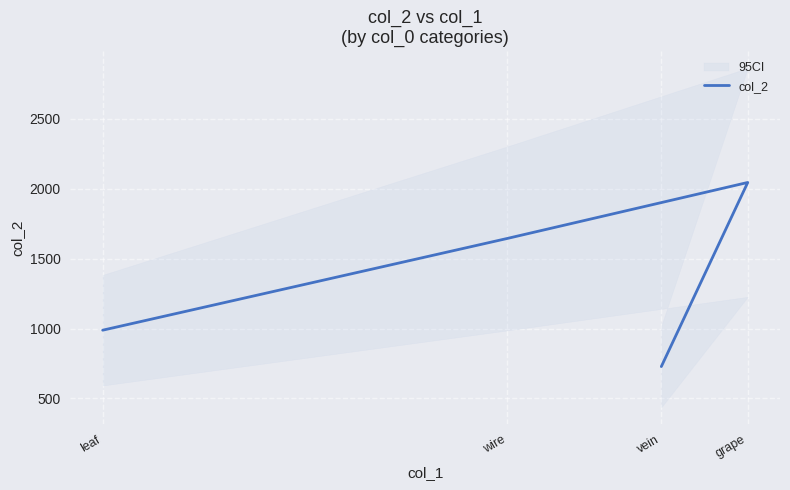

What is the difference between the maximum and minimum values?

1316